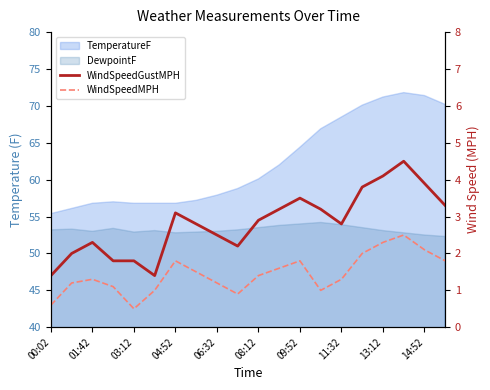

True or false: WindSpeedGustMPH and WindSpeedMPH cross at least once.

False